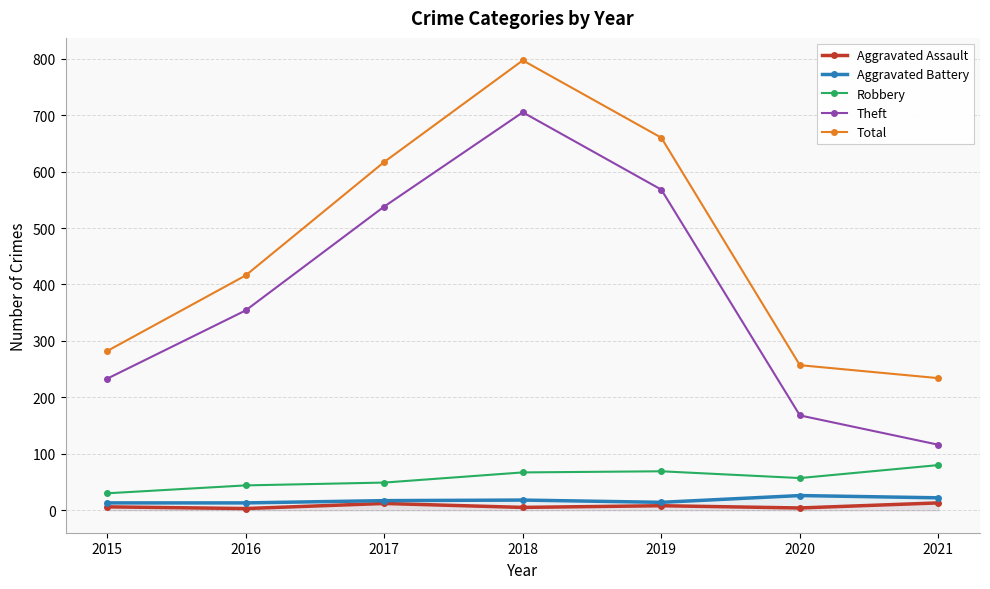

Which series changed the most between 2016 and 2019?

Total